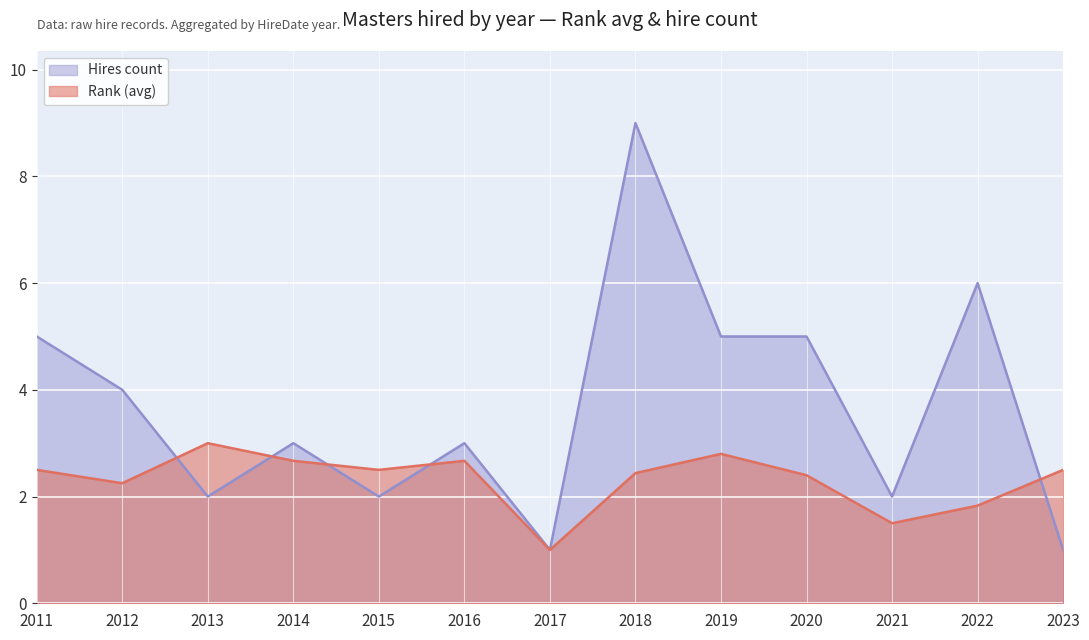

What is the difference between the maximum and minimum values in the Rank (avg) series?

2.0